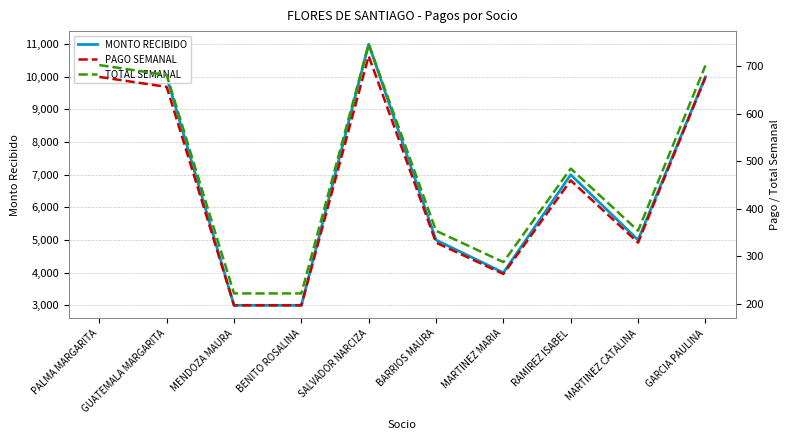

Which has a higher value, GARCIA PAULINA or BARRIOS MAURA?

GARCIA PAULINA